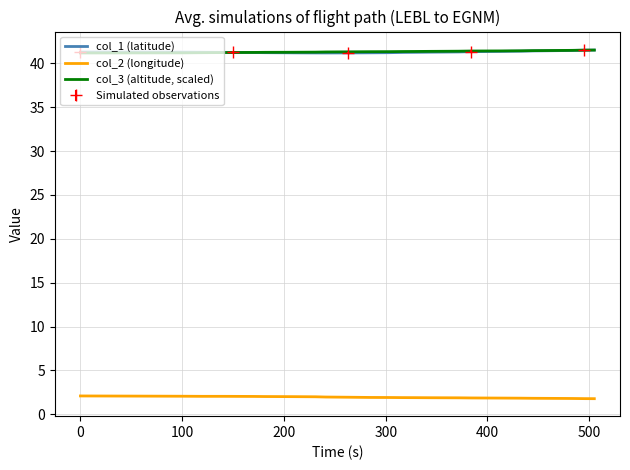

True or false: col_2 (longitude) and col_1 (latitude) intersect in this chart.

False